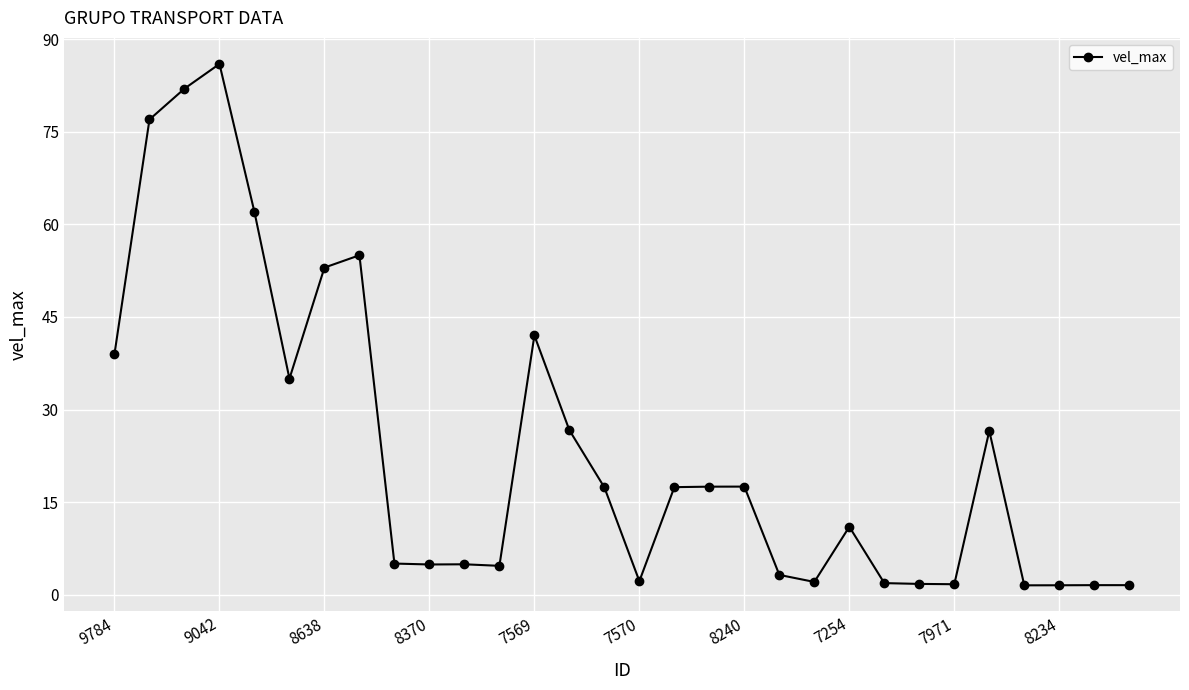

What is the difference between the second highest and second lowest values?

80.5